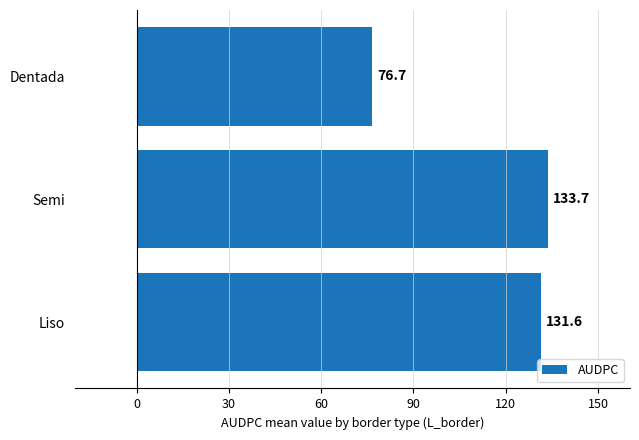

How many values exceed 131?

2